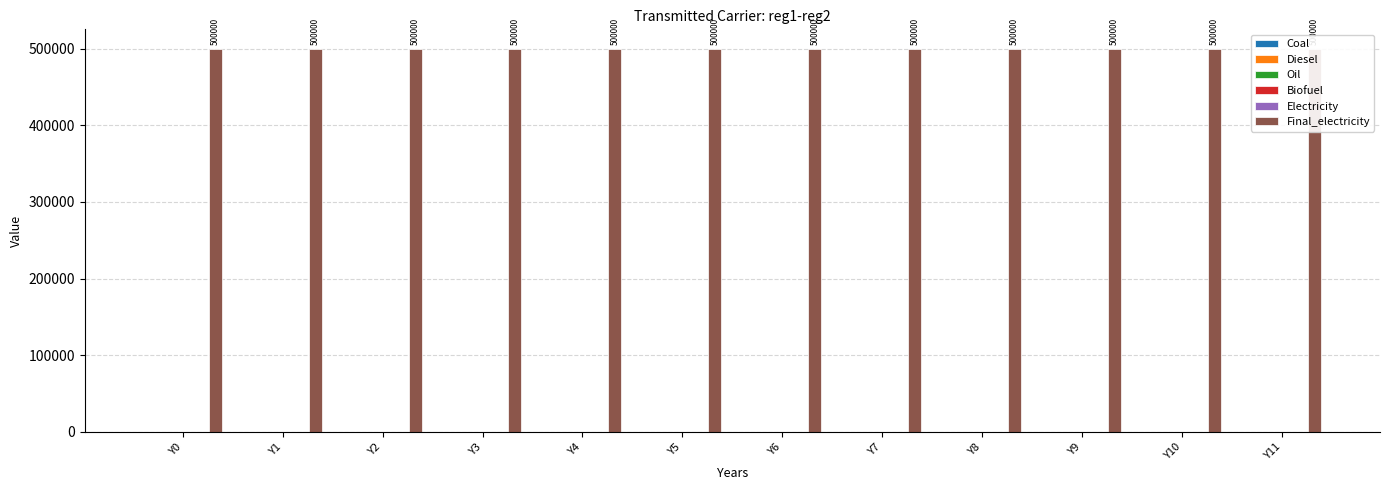

What is the sum of all Final_electricity values?

6000000